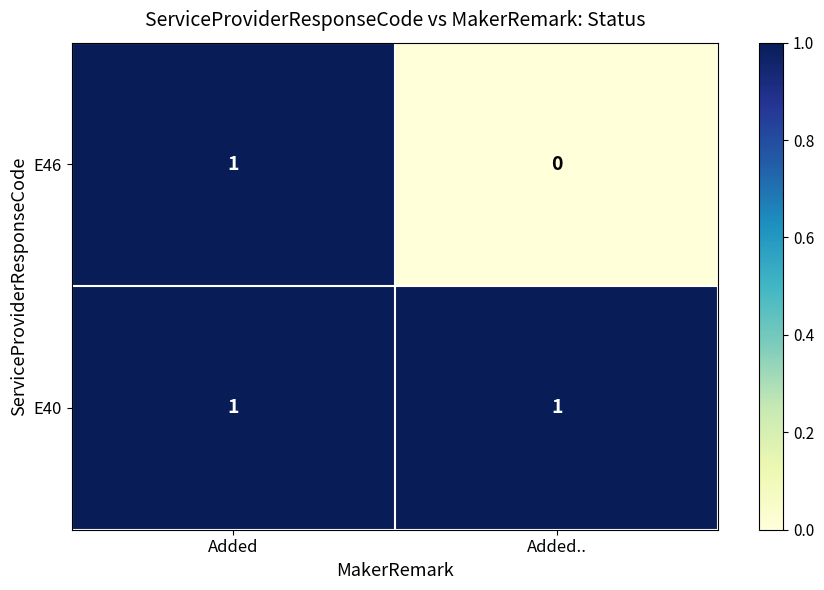

True or false: E46 has a value of 0 at Added.

False